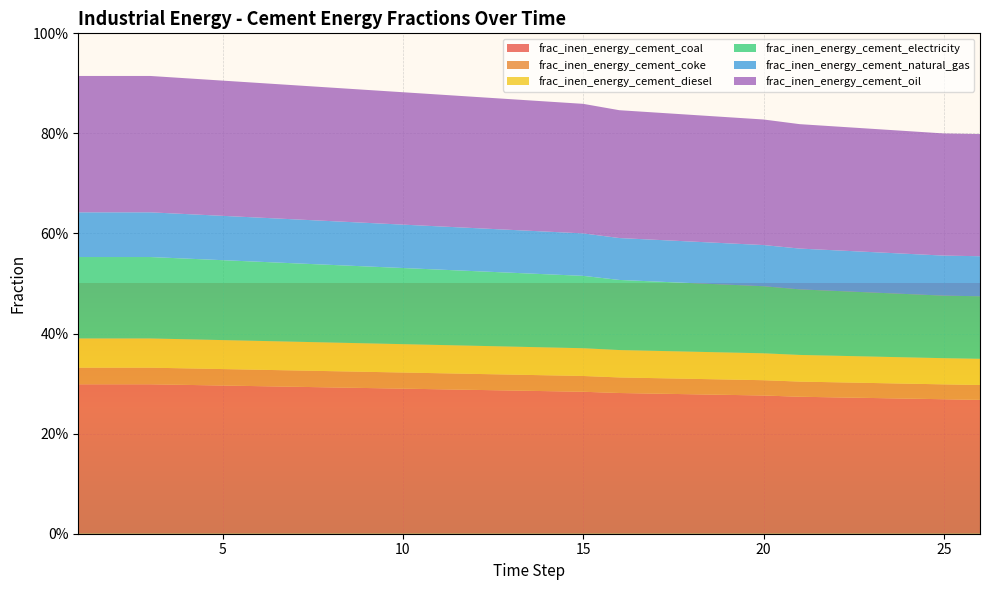

Reading left to right, transcribe all the data shown in this chart.

frac_inen_energy_cement_coal: 0.3	0.3	0.3	0.3	0.3	0.3	0.3	0.3	0.3	0.3	0.3	0.3	0.3	0.3	0.3	0.3	0.3	0.3	0.3	0.3	0.3	0.3	0.3	0.3	0.3	0.3
frac_inen_energy_cement_coke: 0.0	0.0	0.0	0.0	0.0	0.0	0.0	0.0	0.0	0.0	0.0	0.0	0.0	0.0	0.0	0.0	0.0	0.0	0.0	0.0	0.0	0.0	0.0	0.0	0.0	0.0
frac_inen_energy_cement_diesel: 0.1	0.1	0.1	0.1	0.1	0.1	0.1	0.1	0.1	0.1	0.1	0.1	0.1	0.1	0.1	0.1	0.1	0.1	0.1	0.1	0.1	0.1	0.1	0.1	0.1	0.1
frac_inen_energy_cement_electricity: 0.2	0.2	0.2	0.2	0.2	0.2	0.2	0.2	0.2	0.2	0.2	0.1	0.1	0.1	0.1	0.1	0.1	0.1	0.1	0.1	0.1	0.1	0.1	0.1	0.1	0.1
frac_inen_energy_cement_natural_gas: 0.1	0.1	0.1	0.1	0.1	0.1	0.1	0.1	0.1	0.1	0.1	0.1	0.1	0.1	0.1	0.1	0.1	0.1	0.1	0.1	0.1	0.1	0.1	0.1	0.1	0.1
frac_inen_energy_cement_oil: 0.3	0.3	0.3	0.3	0.3	0.3	0.3	0.3	0.3	0.3	0.3	0.3	0.3	0.3	0.3	0.3	0.3	0.3	0.3	0.3	0.2	0.2	0.2	0.2	0.2	0.2